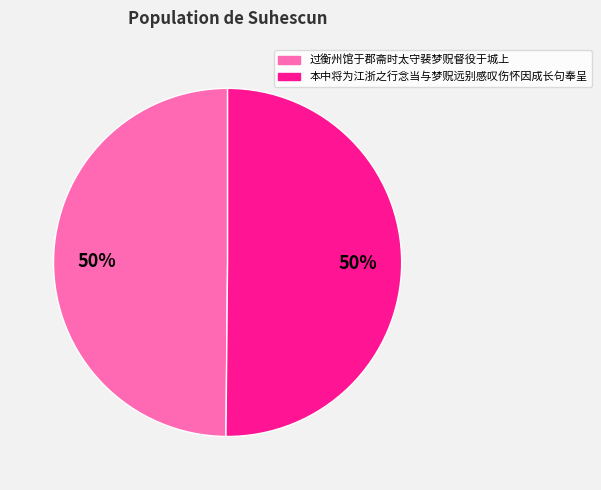

Do 过衡州馆于郡斋时太守裴梦贶督役于城上 and 本中将为江浙之行念当与梦贶远别感叹伤怀因成长句奉呈 together represent more than half of the pie?

Yes